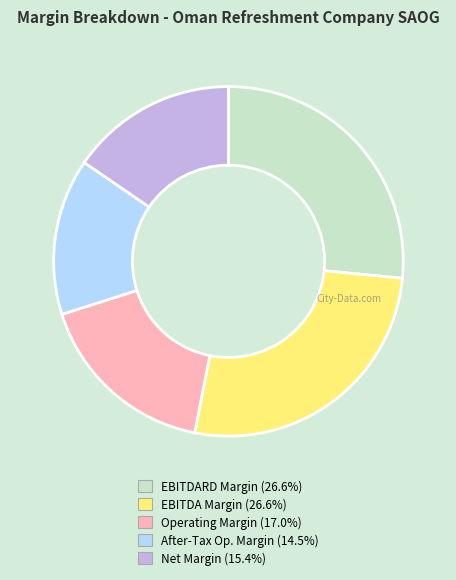

Does any single category account for the majority?

No